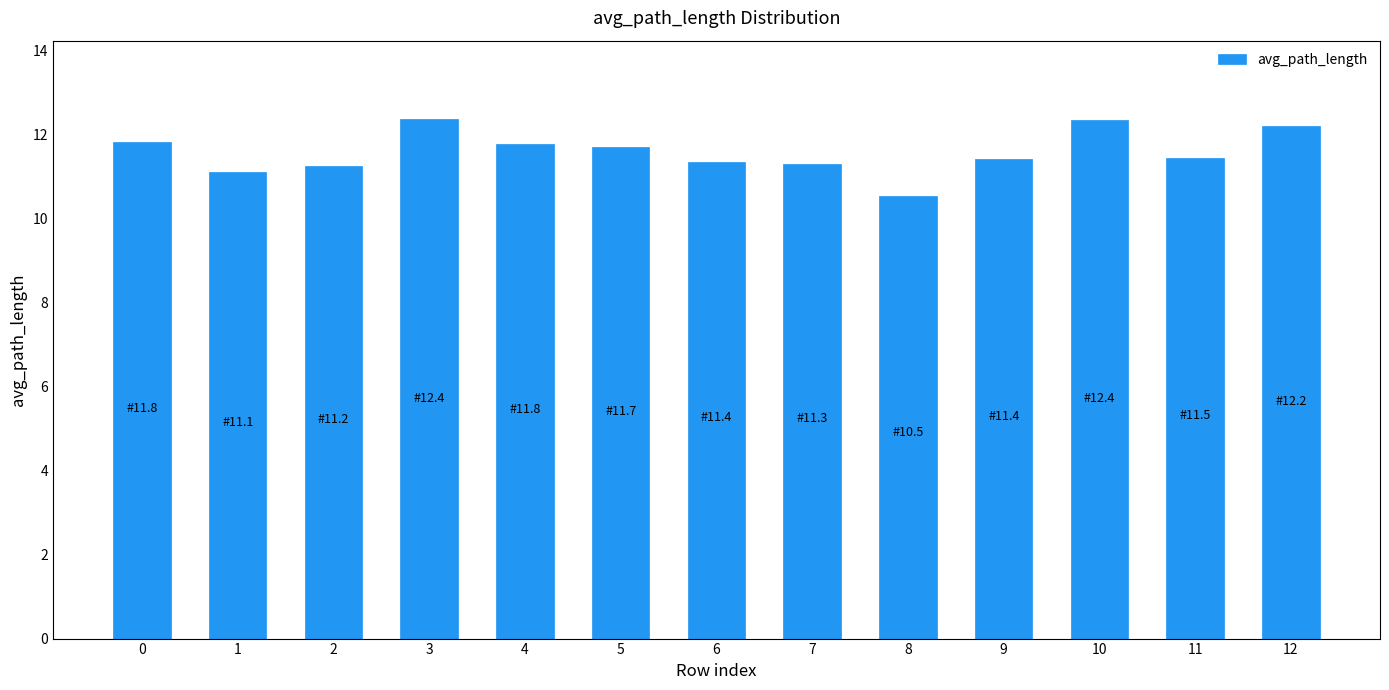

What is the maximum value shown in the chart?

12.4